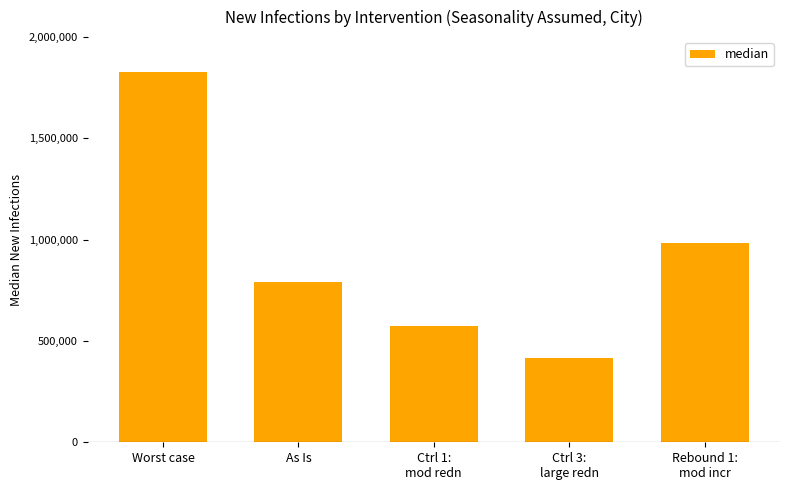

At which label does the data first exceed 791685?

Worst case